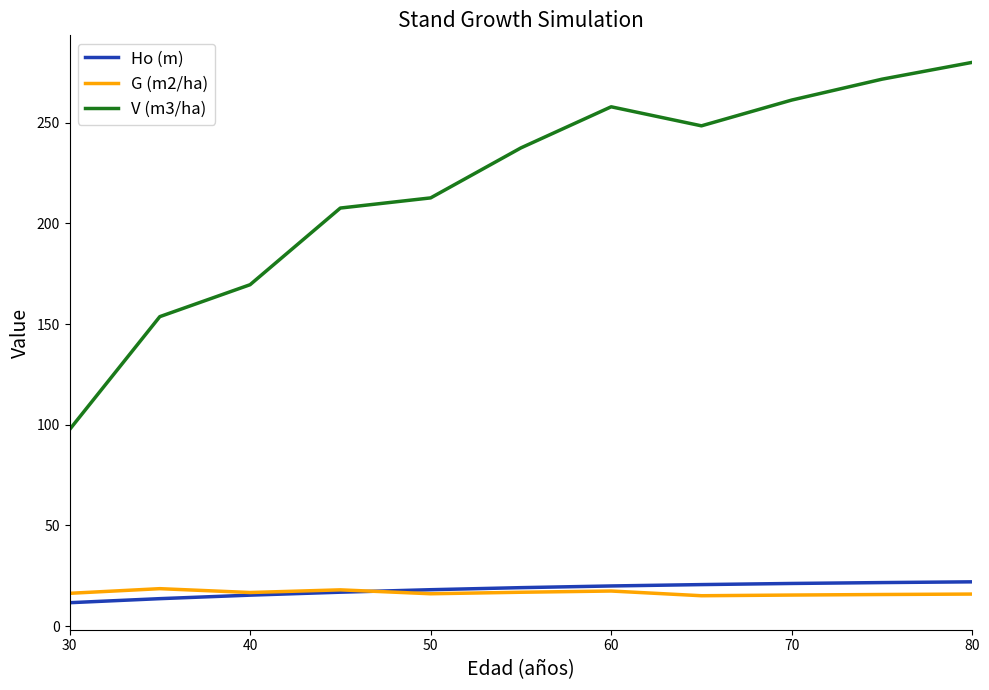

Which series has the widest spread of values?

V (m3/ha)